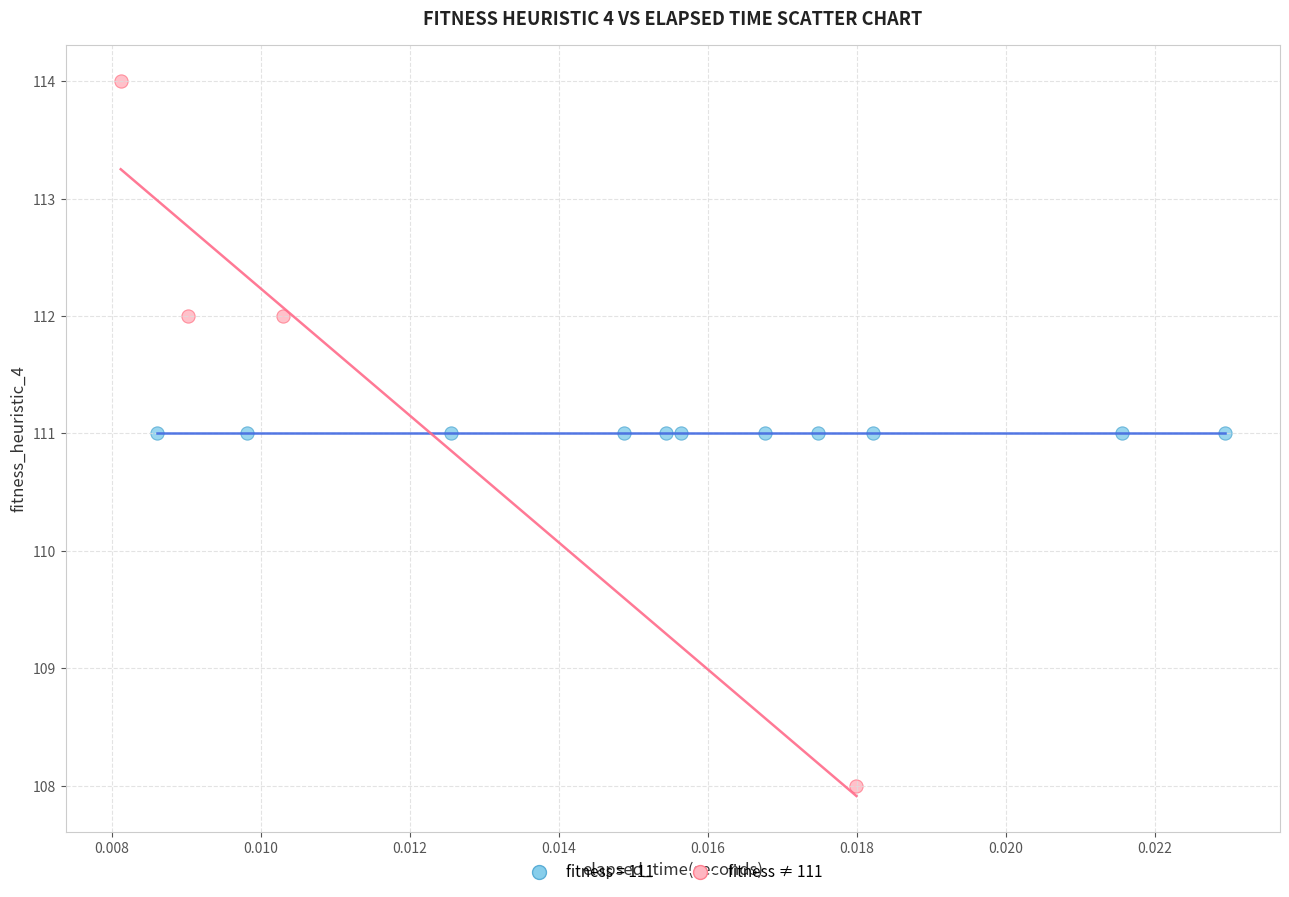

Which series contains the highest Y value?

fitness ≠ 111